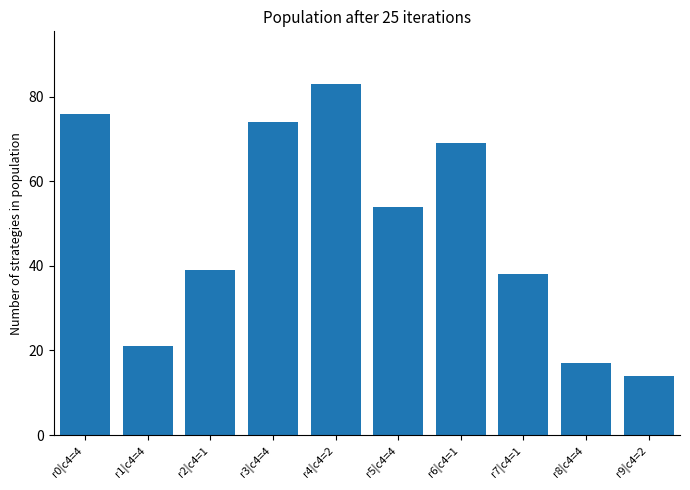

Which category has the highest value across all series?

r4|c4=2